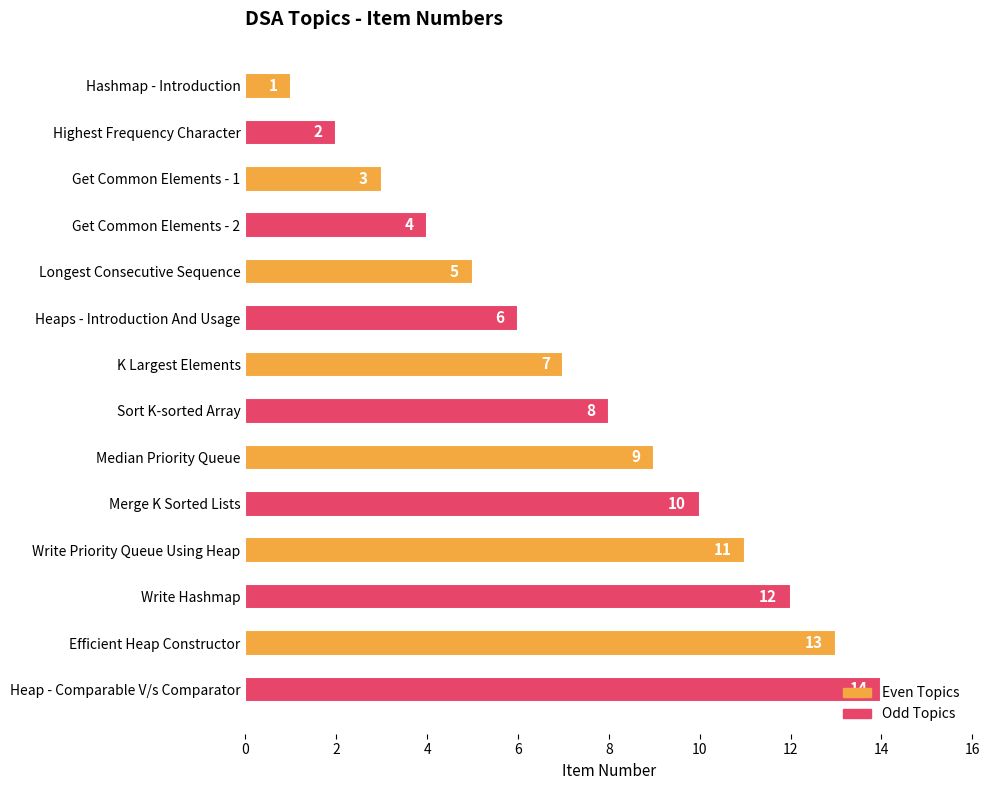

What is the difference between the second highest and second lowest values?

11